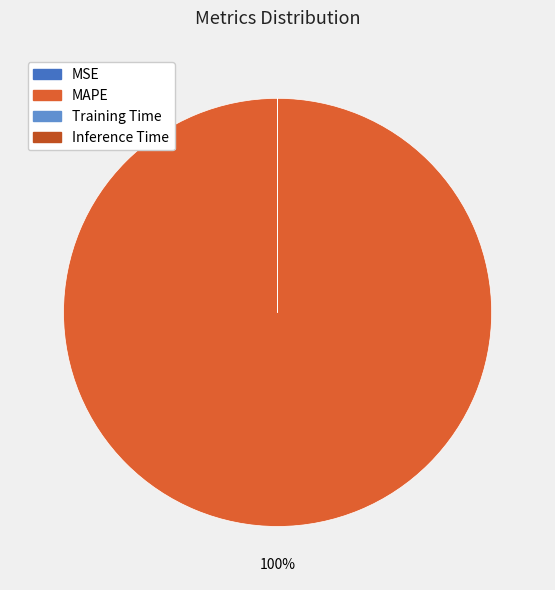

Which slice is the smallest?

Inference Time